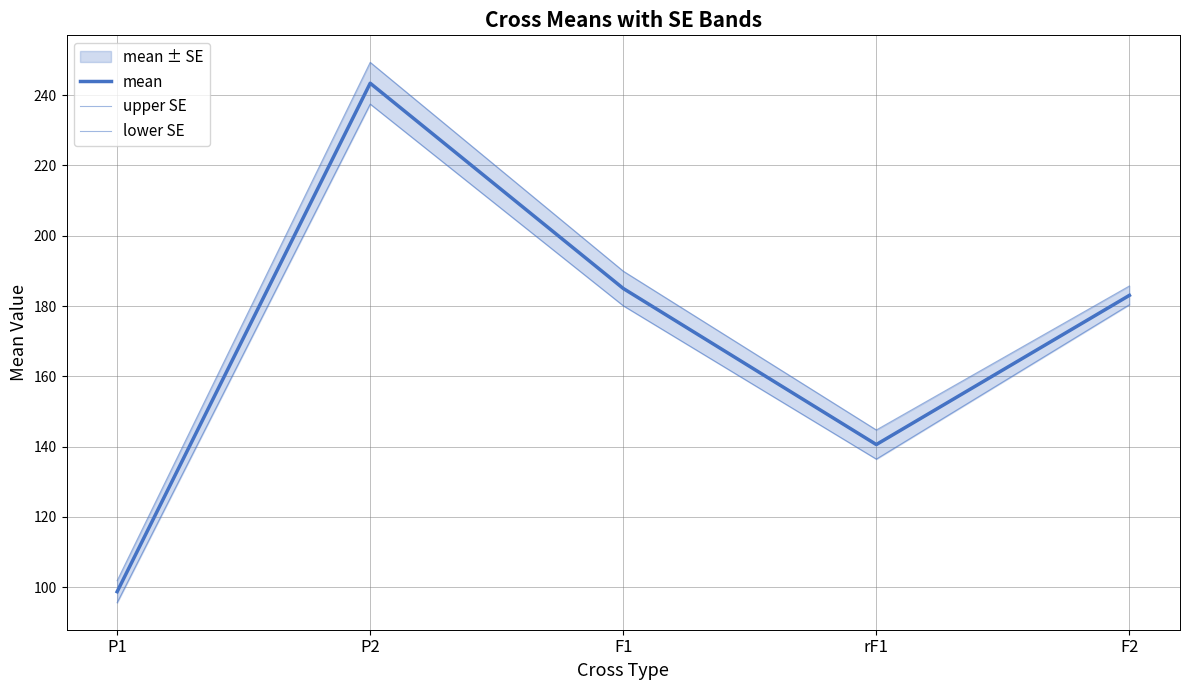

What is the sum of all mean values?

850.8